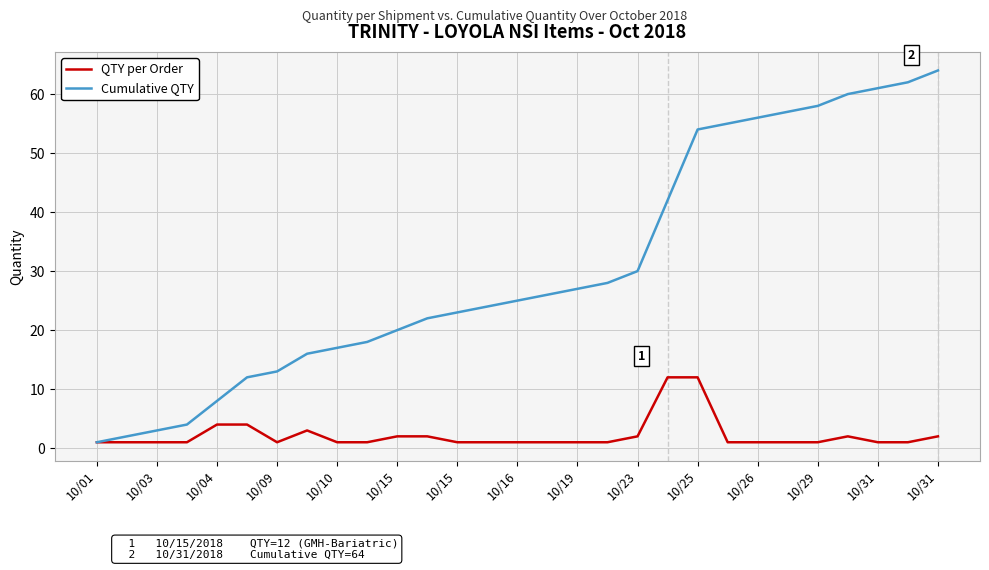

Rank the series by their average value, from highest to lowest.

Cumulative QTY, QTY per Order